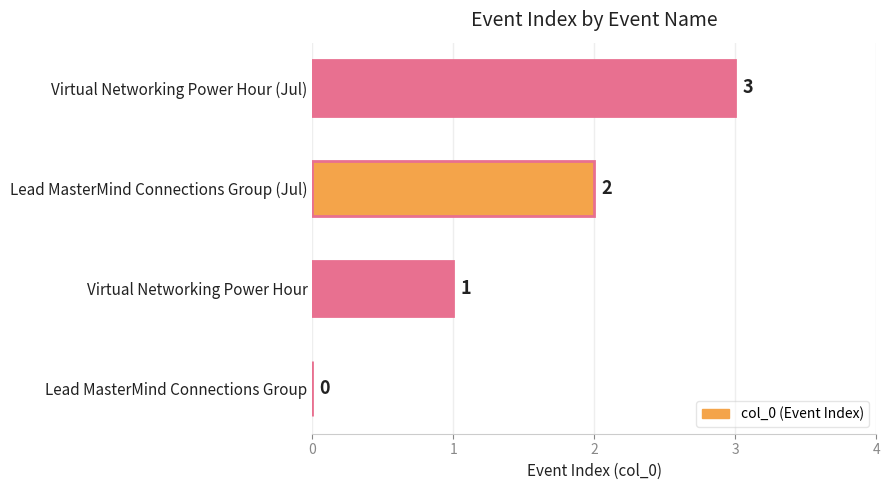

Which label corresponds to the largest value in the chart?

Virtual Networking Power Hour (Jul)